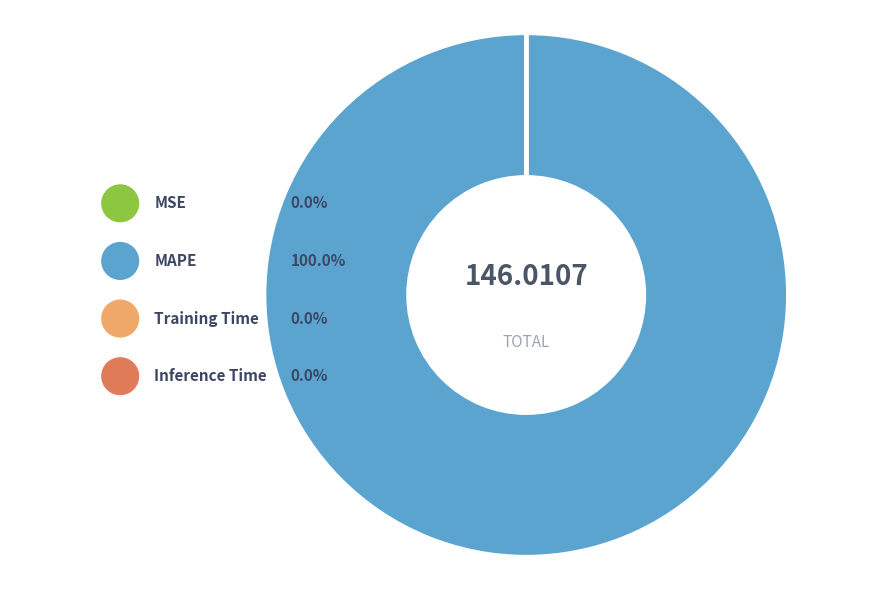

What is the largest slice in the pie chart?

MAPE